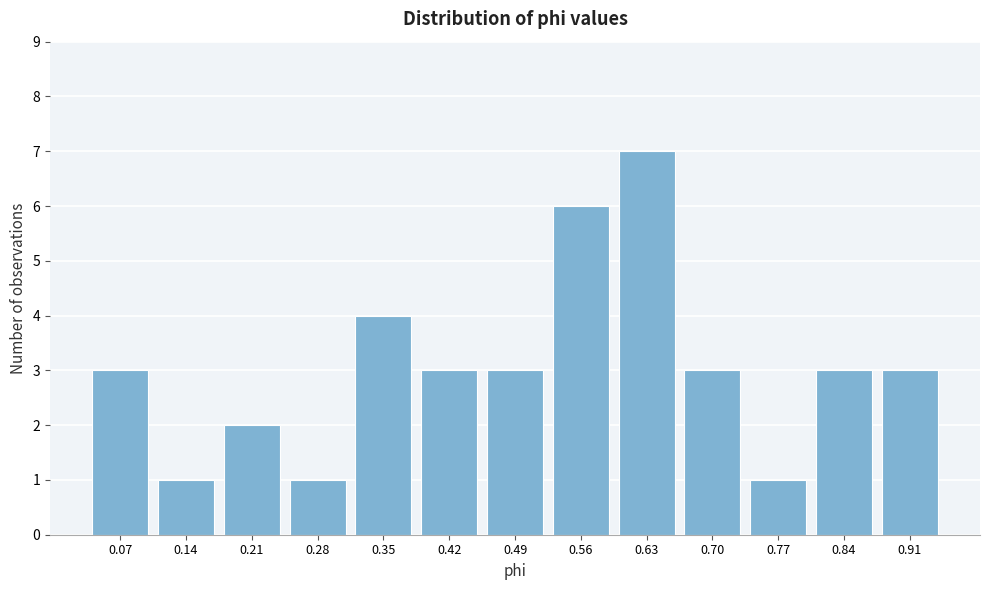

Reading left to right, list all the values displayed in this chart.

3	1	2	1	4	3	3	6	7	3	1	3	3